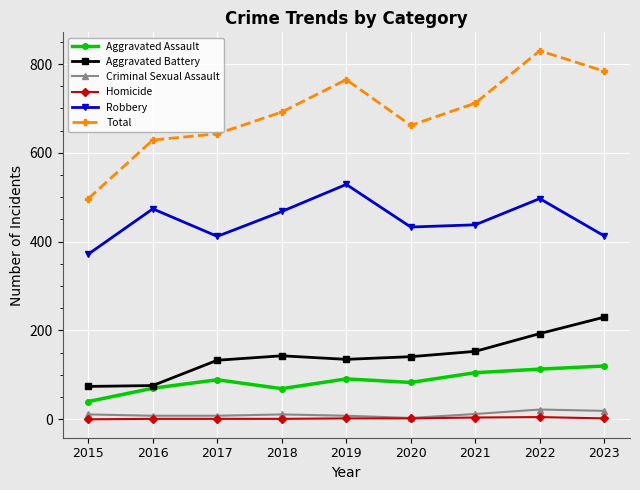

How many data points does each series have?

9